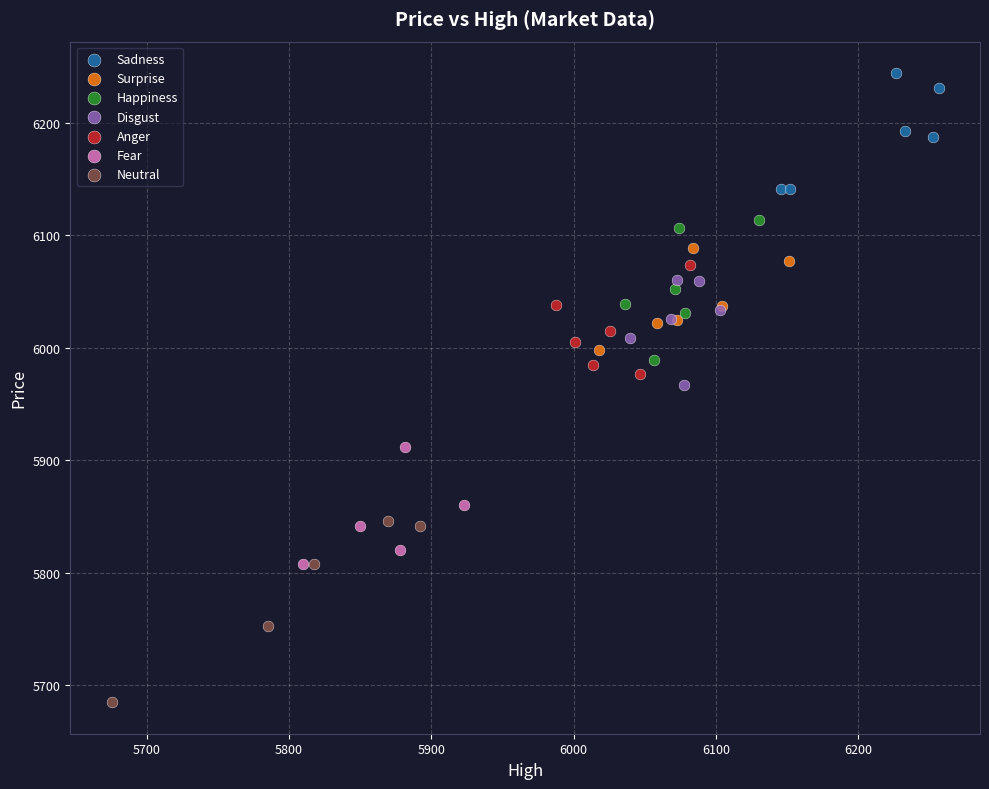

Which series reaches the minimum Y coordinate?

Neutral